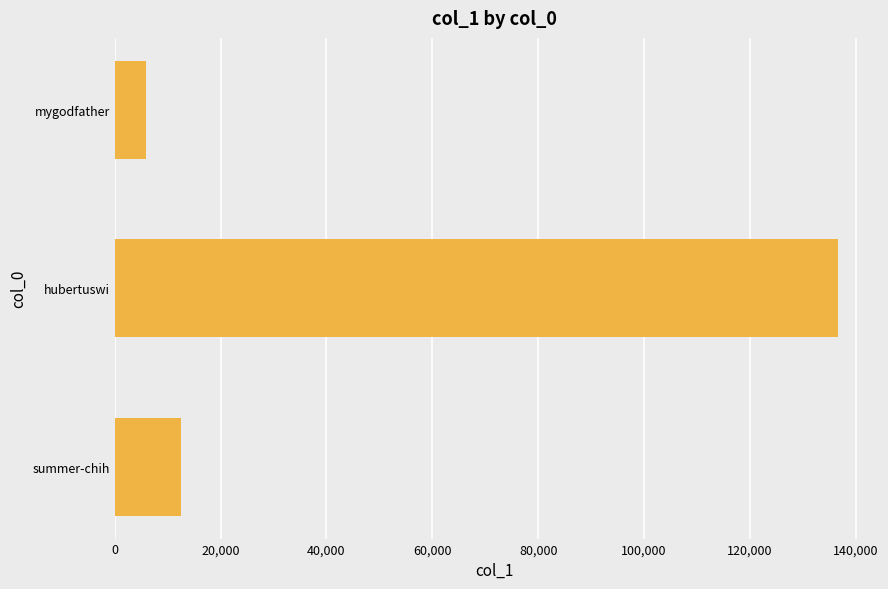

Reading top to bottom, what are all the values shown in this chart?

mygodfather=5807	hubertuswi=136751	summer-chih=12582